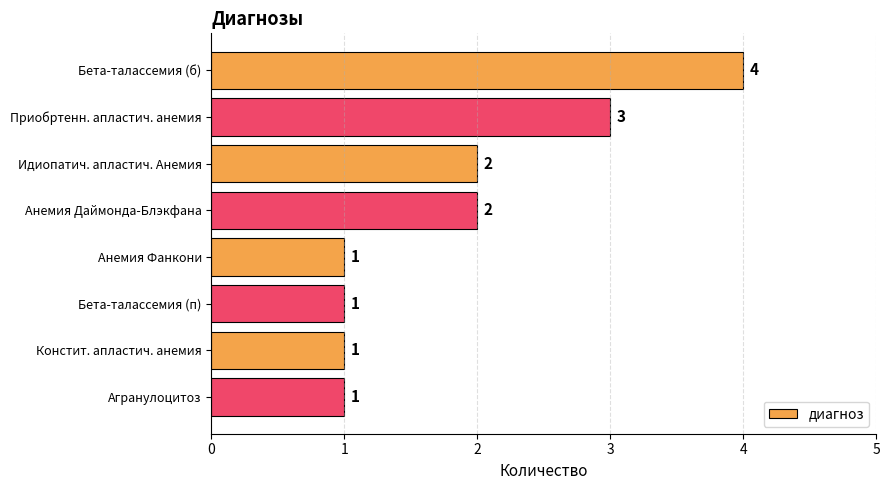

What is the change in value from Бета-талассемия (б) to Анемия Фанкони?

-3